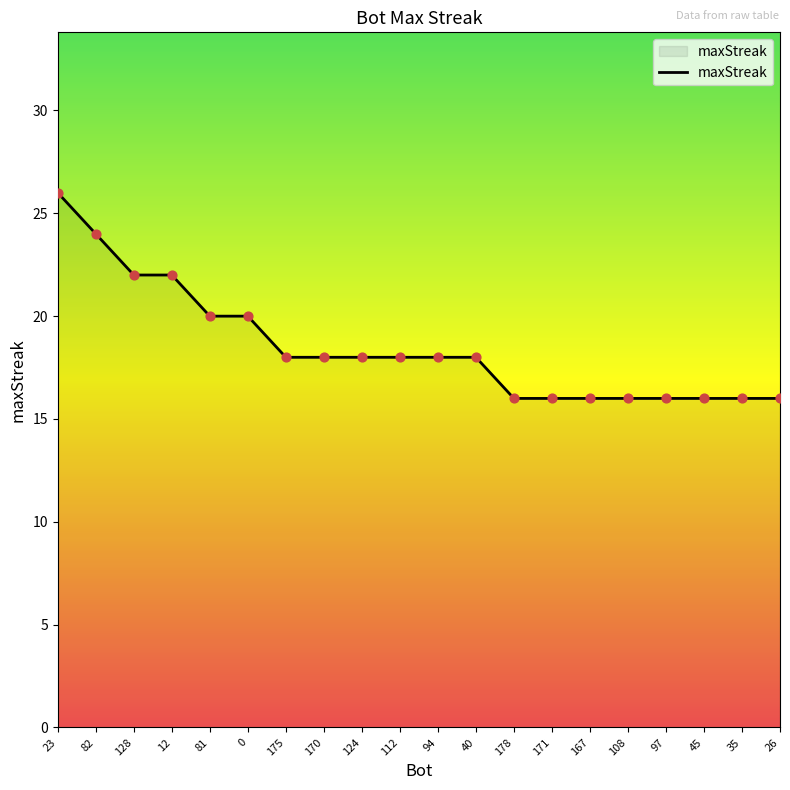

What is the change in value from 128 to 45?

-6